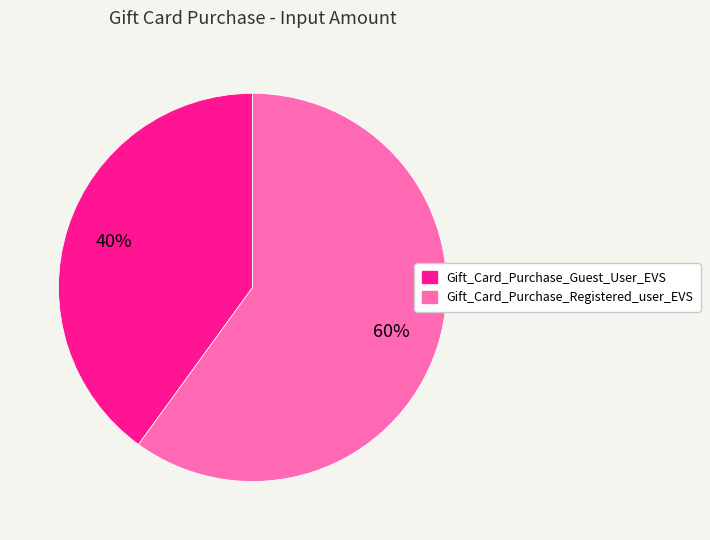

To the nearest percent, what is the difference between the largest and smallest slice percentages?

20%